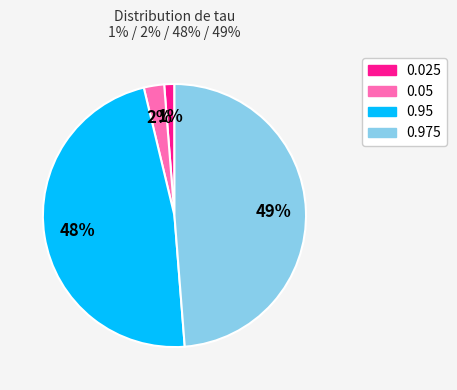

To the nearest percent, what is the combined percentage of 0.975 and 0.025?

50%